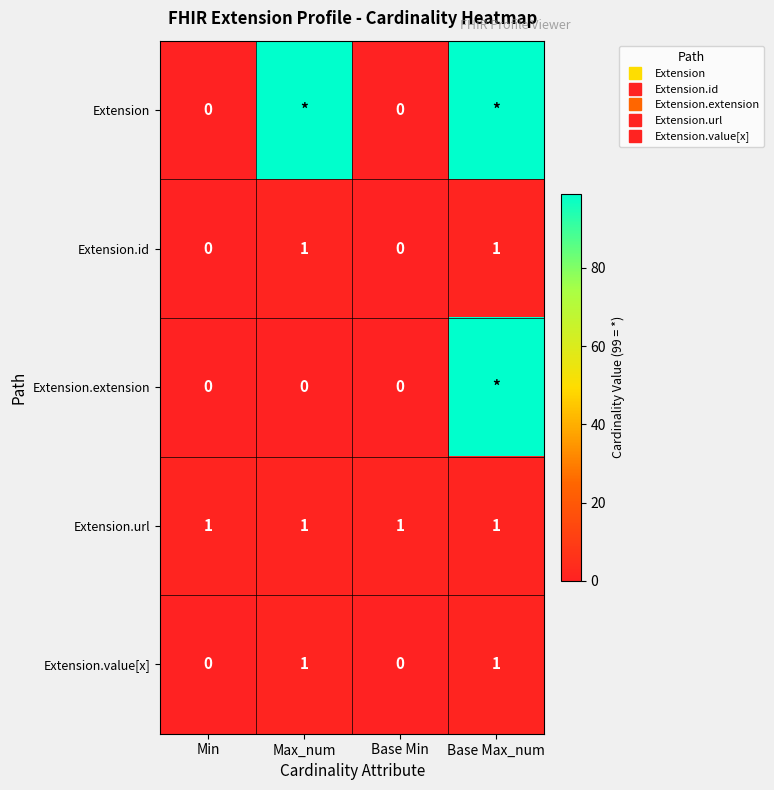

Rank the series by their maximum value, from highest to lowest.

Extension, Extension.extension, Extension.id, Extension.url, Extension.value[x]